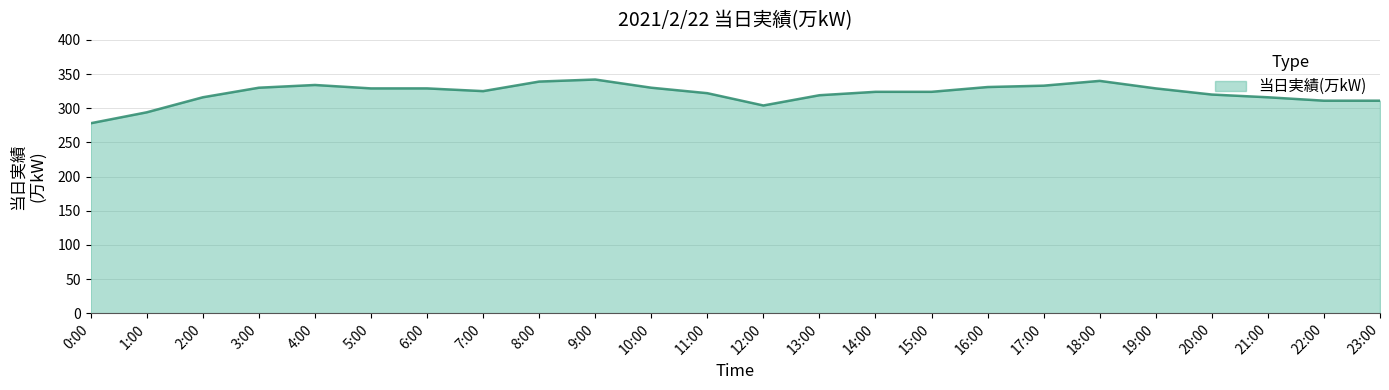

Where is the first local maximum?

4:00